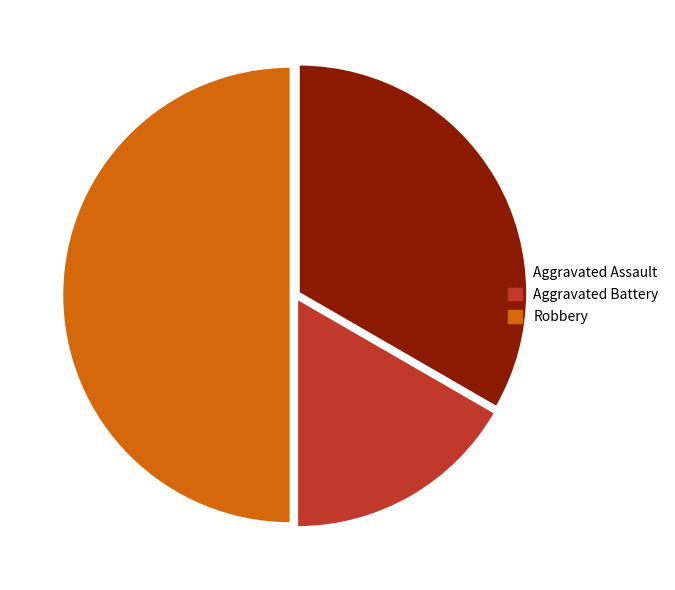

What is the largest slice in the pie chart?

Robbery